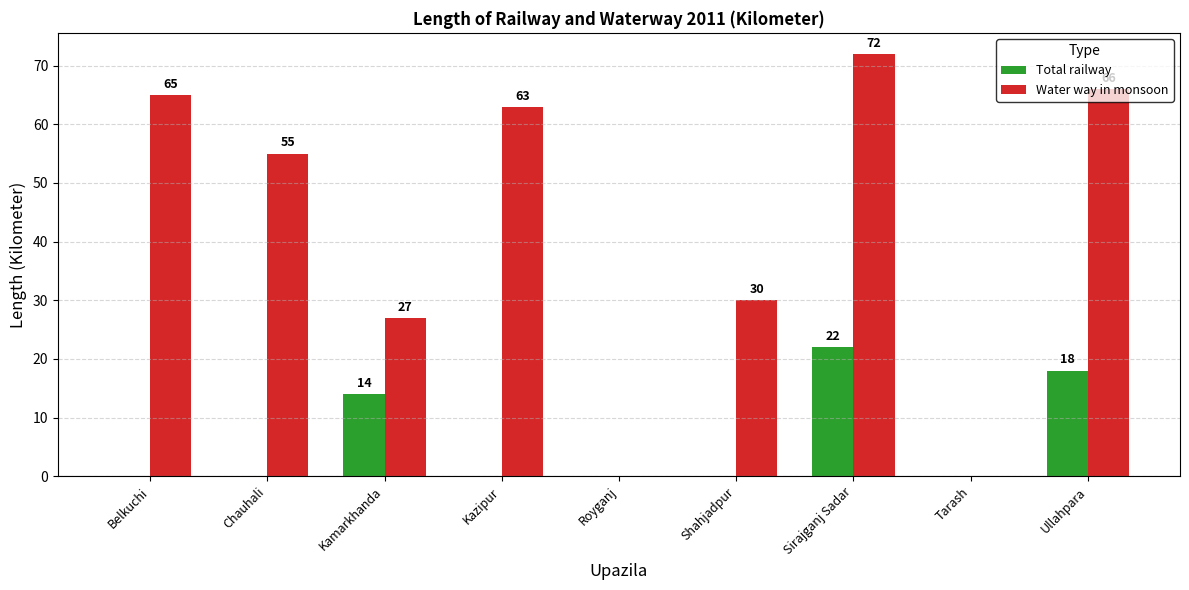

What is the sum of the Total railway values at Belkuchi and Kamarkhanda?

14